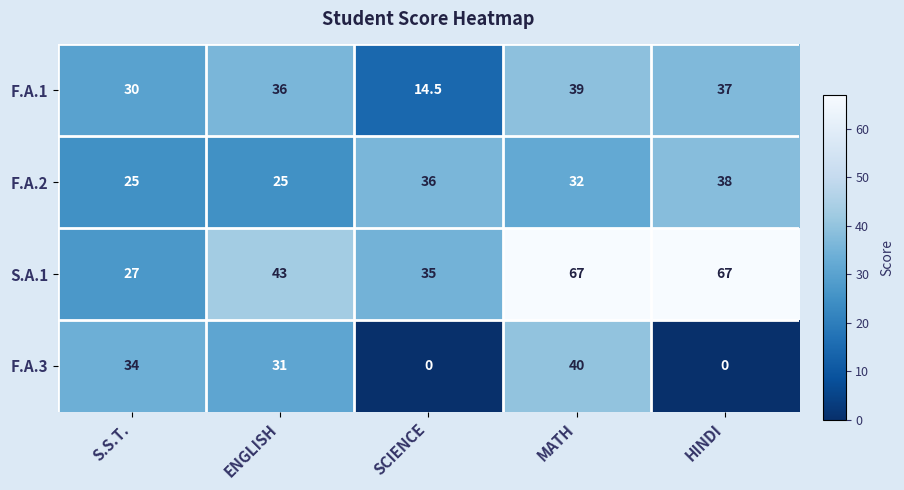

How many categories are shown in the chart?

5